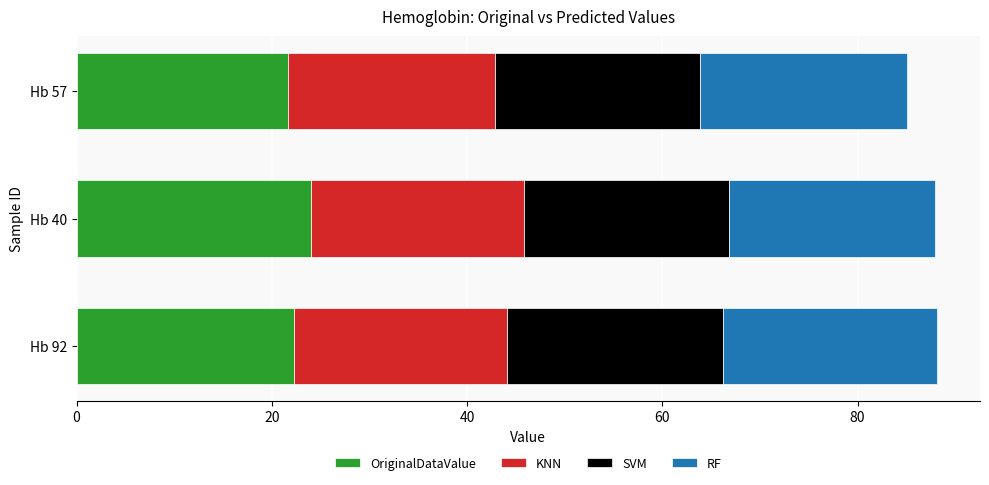

What is the total value across all series at Hb 57?

85.1